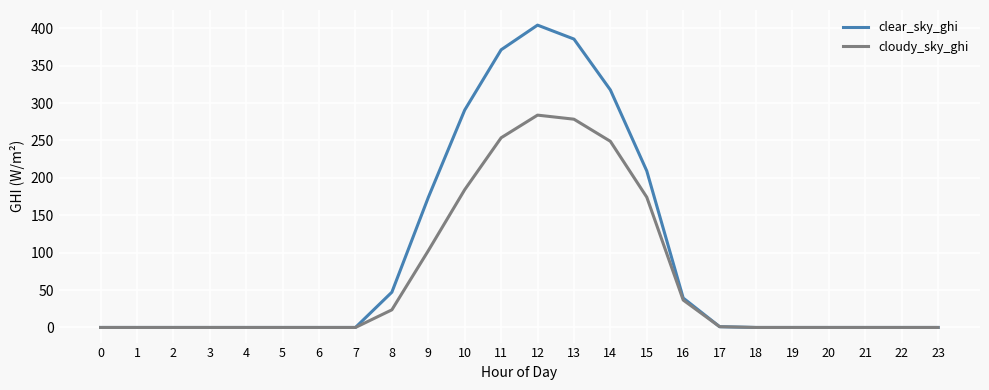

What is the total value across all series at 15?

383.3